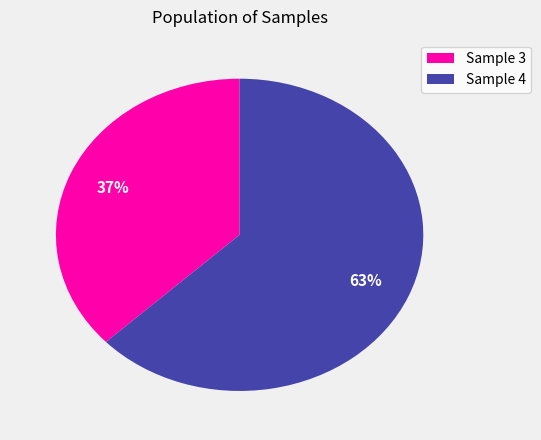

What is the smallest slice in the pie chart?

Sample 3